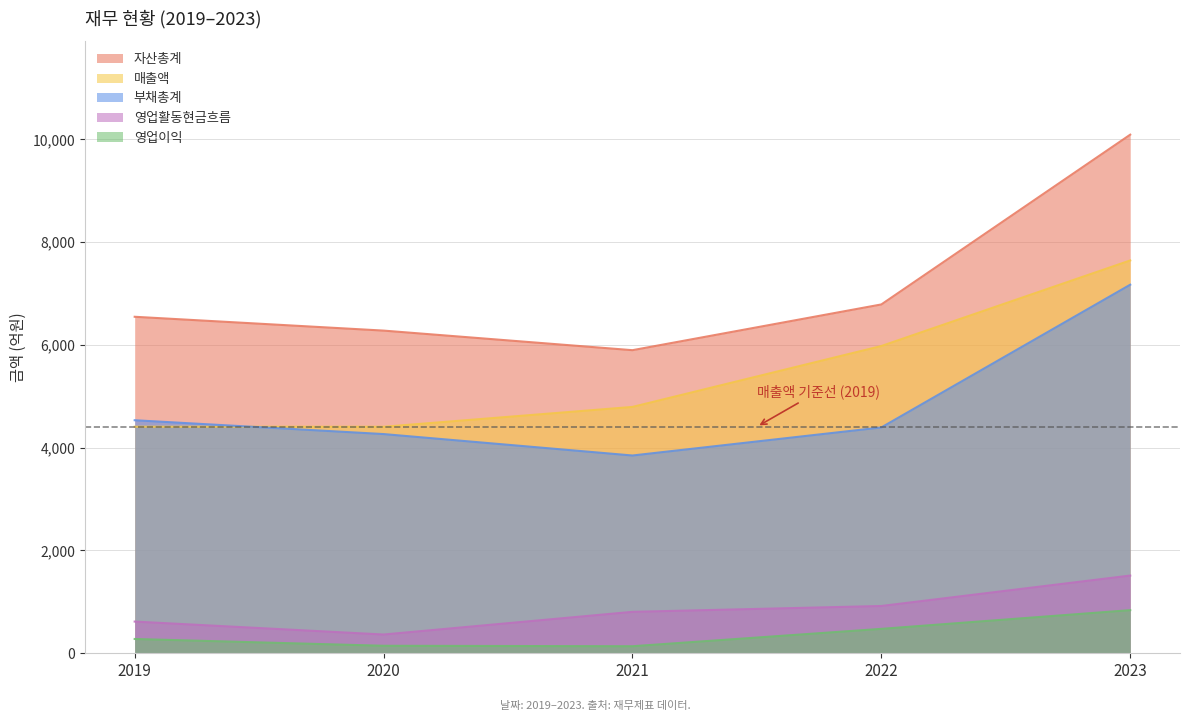

The value of 영업활동현금흐름 at 2021 is 1160. True or false?

False